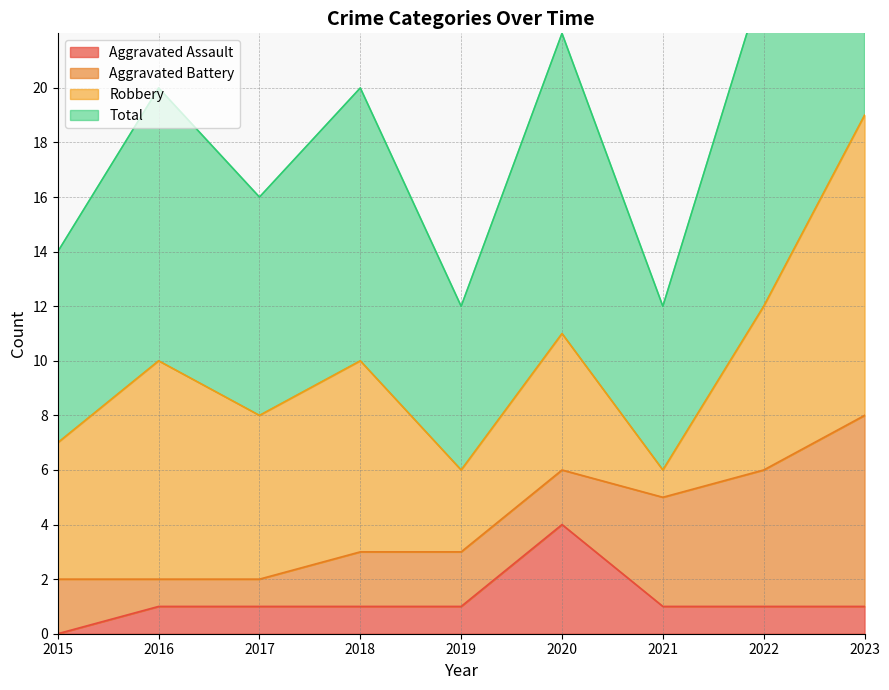

Is the value of Total at 2020 greater than the value of Aggravated Assault at 2019?

Yes